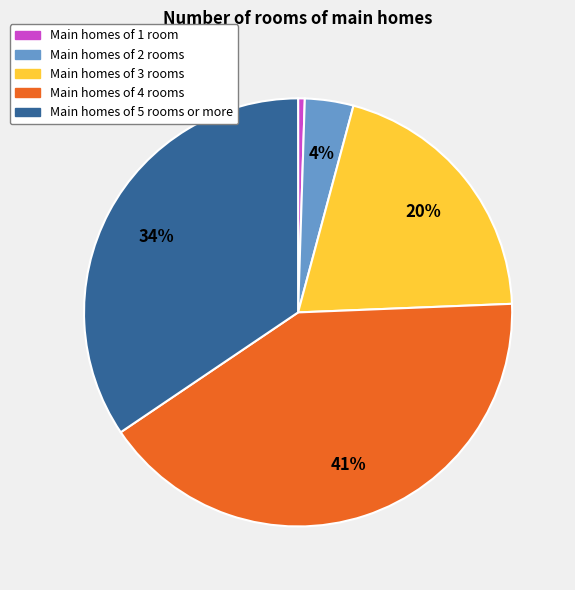

How many slices are in this pie chart?

5